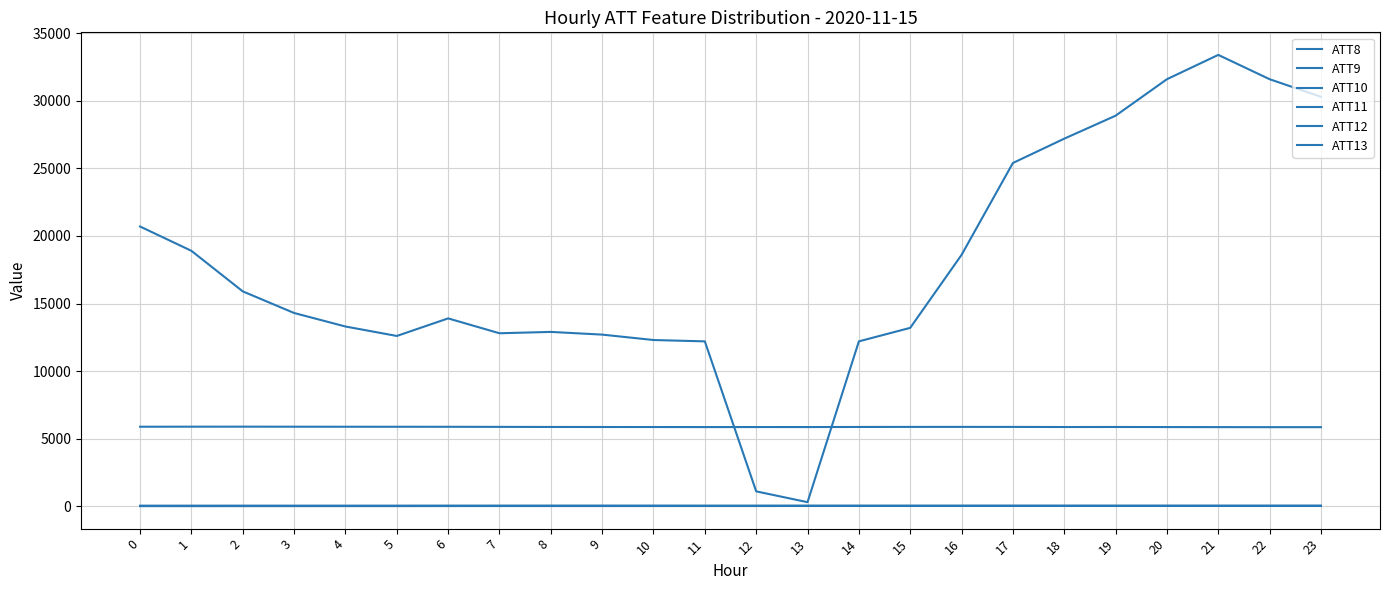

The ATT10 series shows 18.5 at 1. True or false?

False